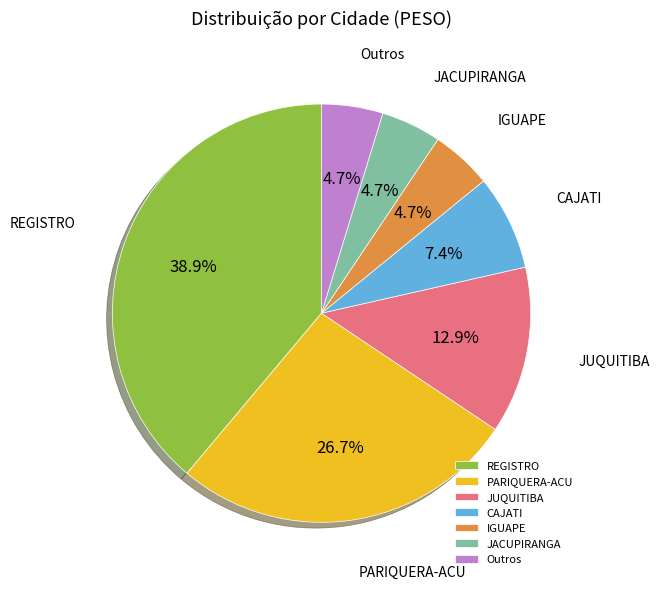

To the nearest percent, what is the average slice percentage?

14%